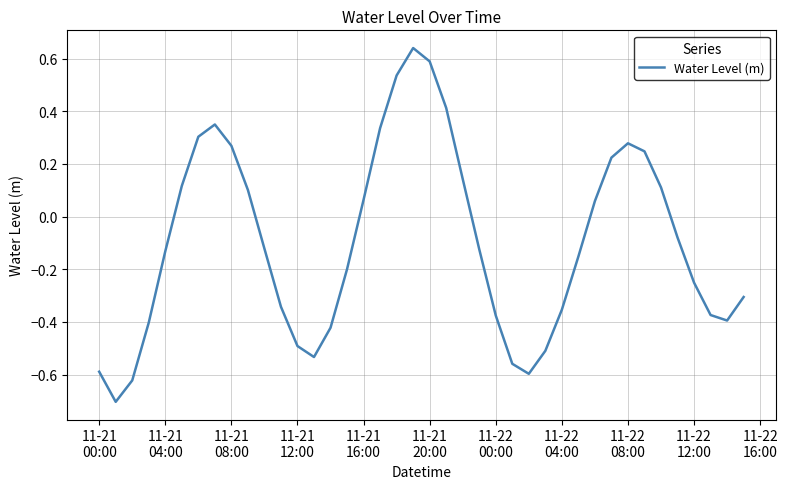

What is the difference between the maximum and minimum values?

1.3